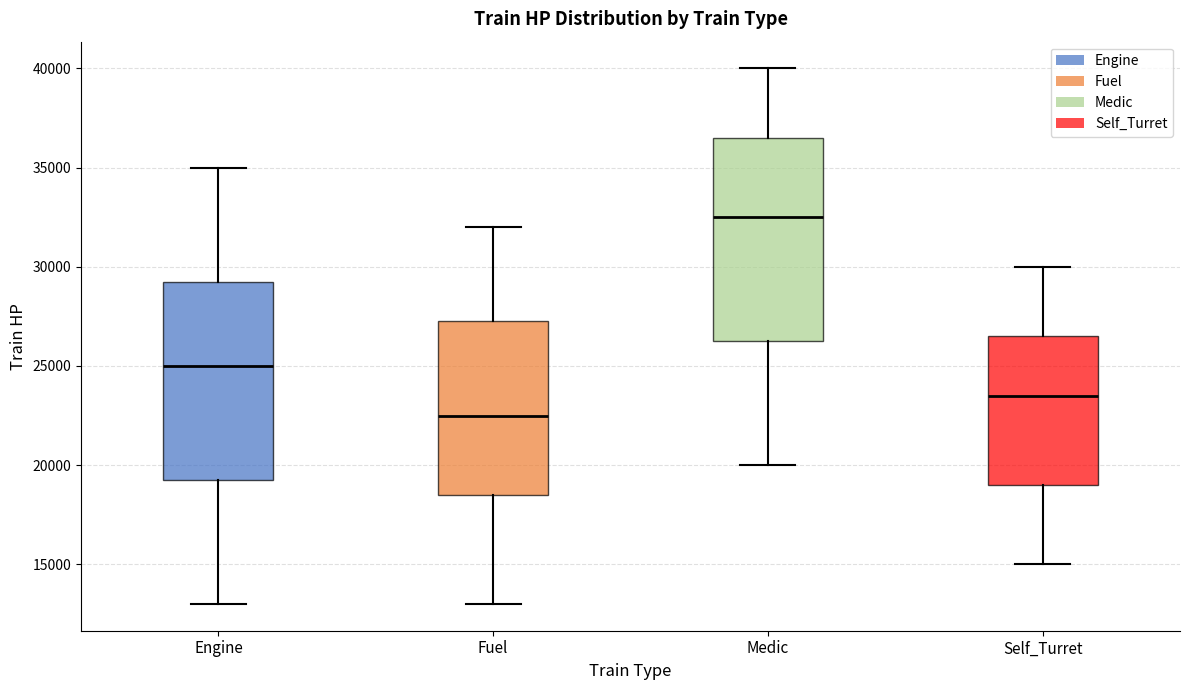

Reading left to right, transcribe this box plot: for each box, give where its median line is, the range the box spans, and where its two whiskers end, as read against the y-axis. The values are not printed on the chart, so give them approximately, as read against the axis.

Engine: median 25000, box 19500 to 29500, whiskers 13000 to 35000
Fuel: median 22500, box 18500 to 27500, whiskers 13000 to 32000
Medic: median 32500, box 26500 to 36500, whiskers 20000 to 40000
Self_Turret: median 23500, box 19000 to 26500, whiskers 15000 to 30000